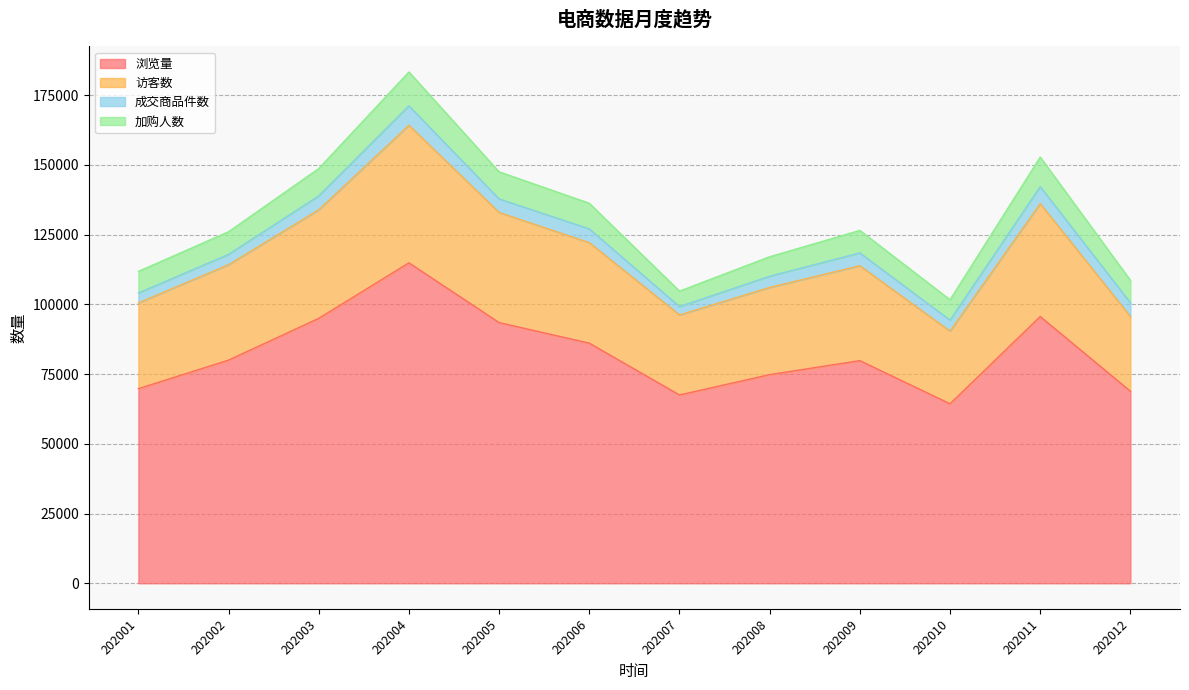

True or false: 访客数 and 浏览量 cross at least once.

False